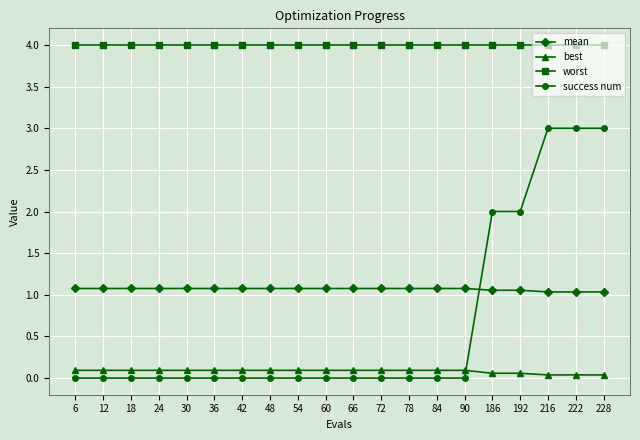

What is the value of the best point at the 6th from the left?

0.1